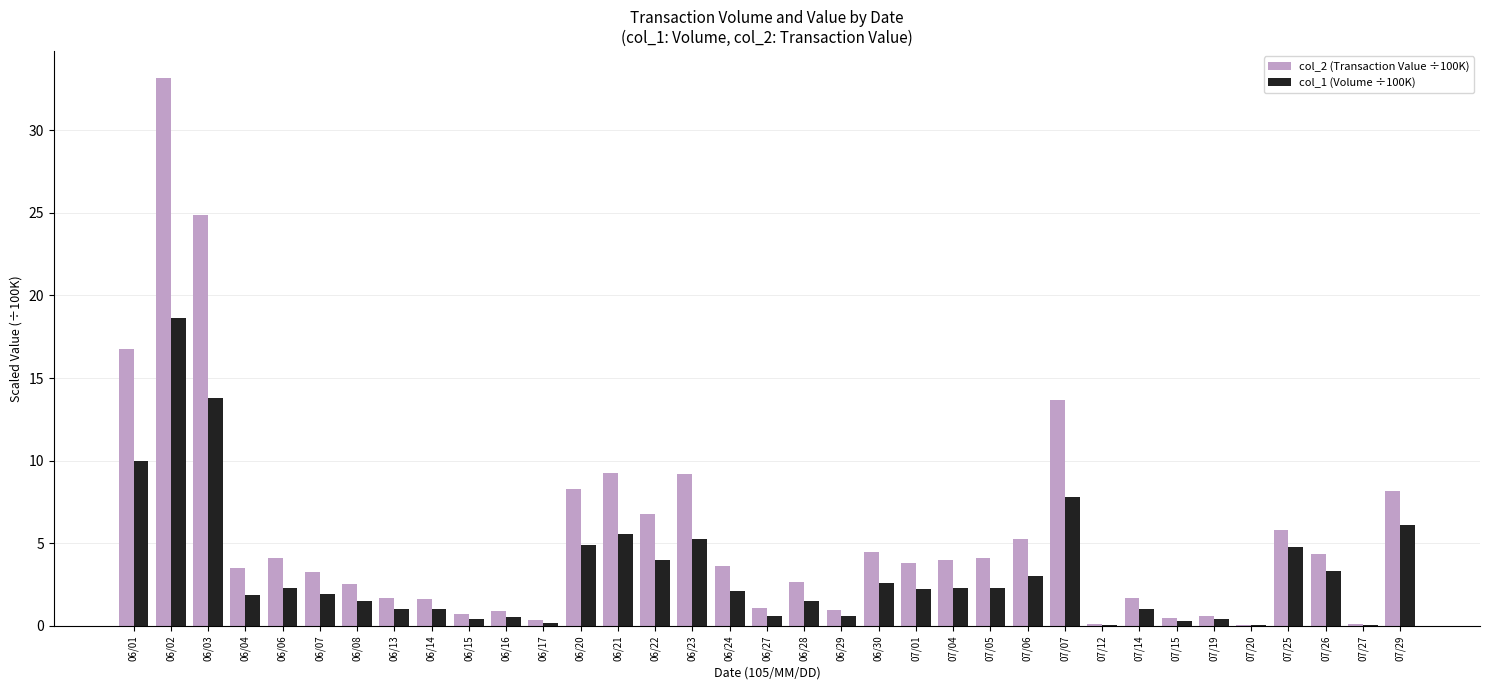

What is the greatest value displayed?

33.1